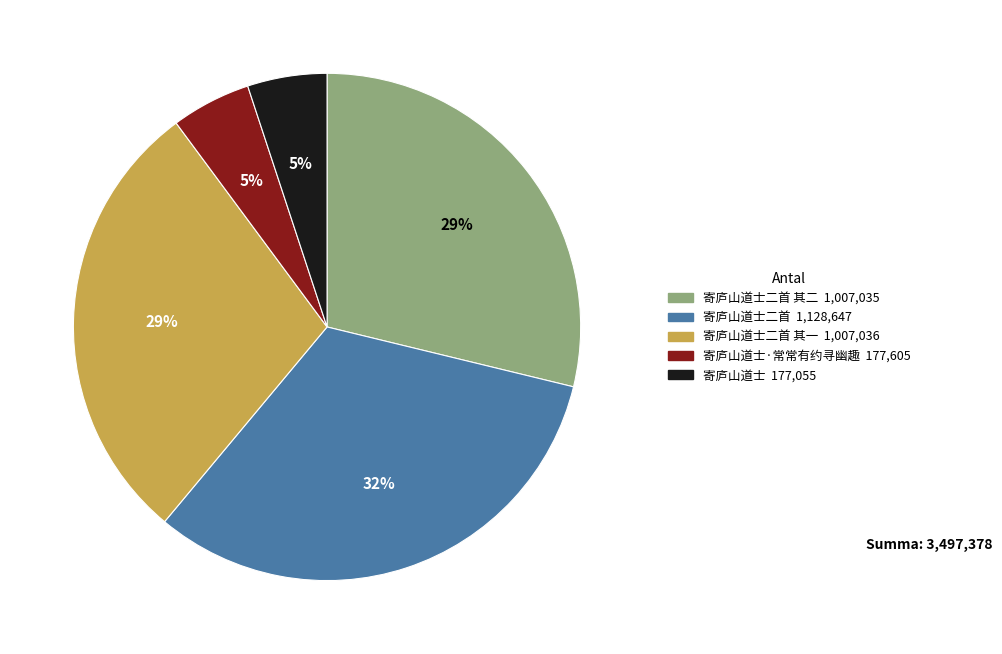

Does any single category account for the majority?

No